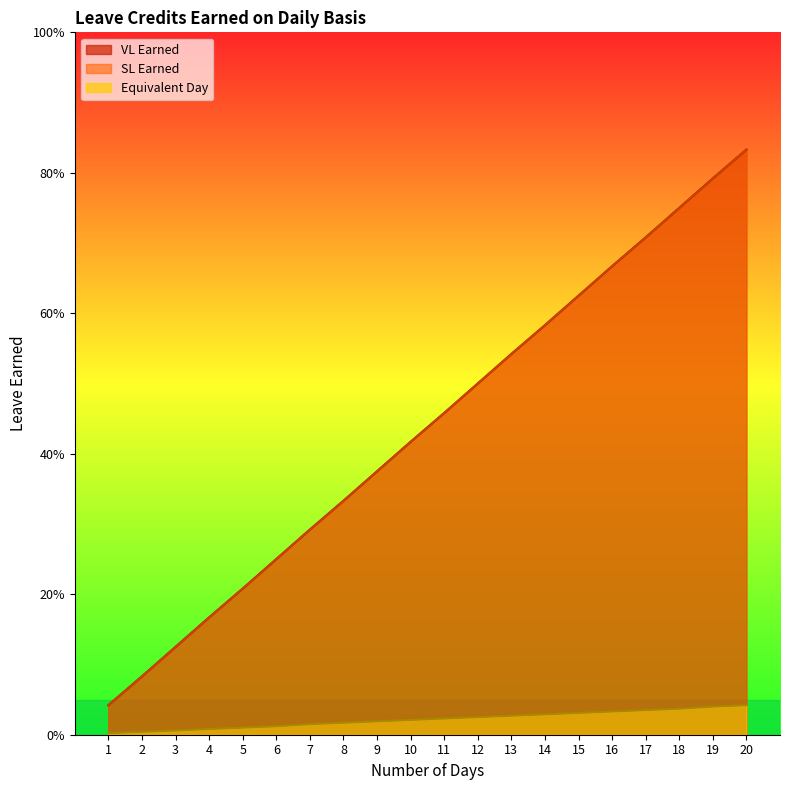

Does the chart display data point markers on the line(s)?

No